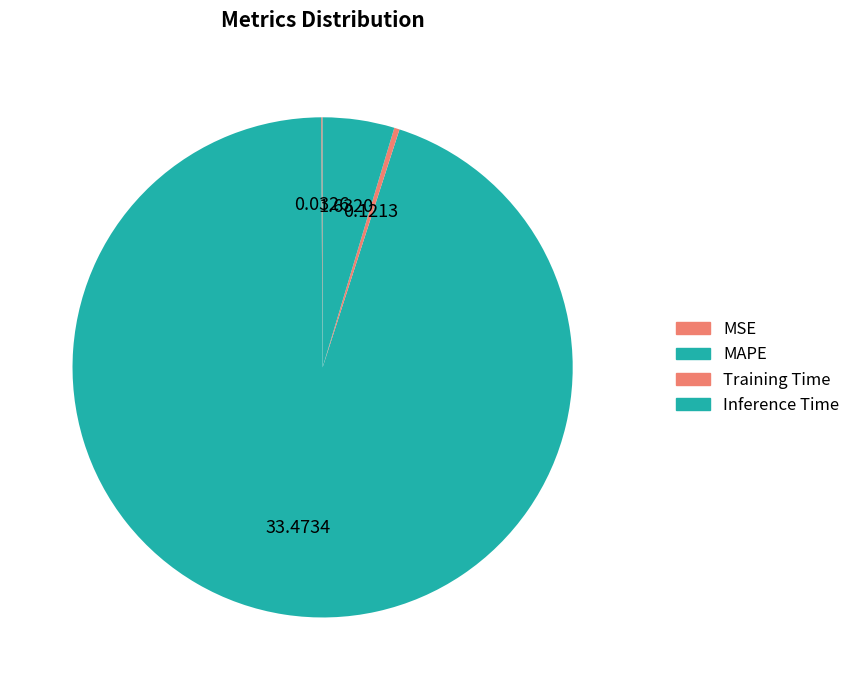

To the nearest percent, what portion does Inference Time represent?

5%